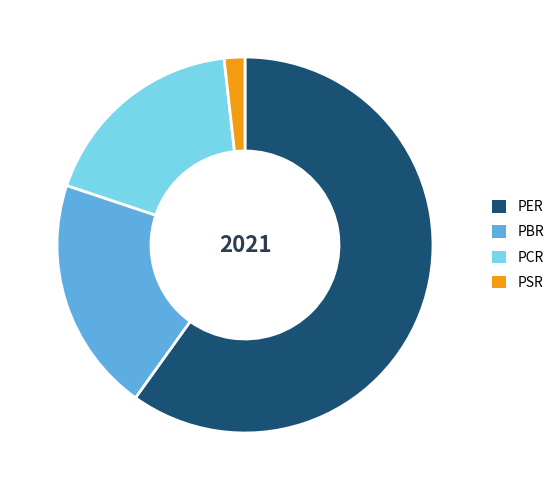

Combined, do PSR and PBR account for over 50%?

No